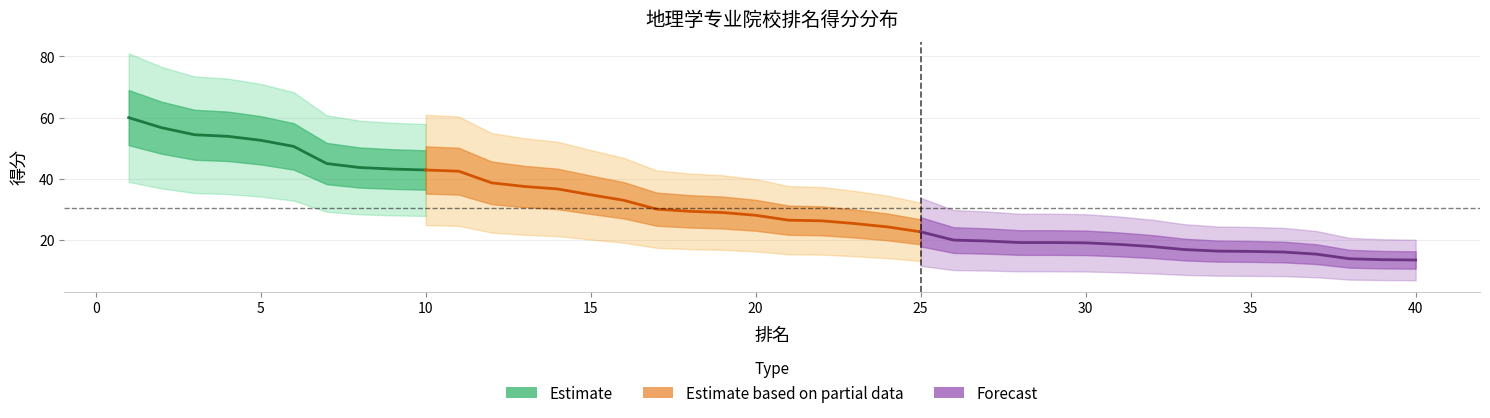

True or false: 得分_lower and 得分_upper cross at least once.

False